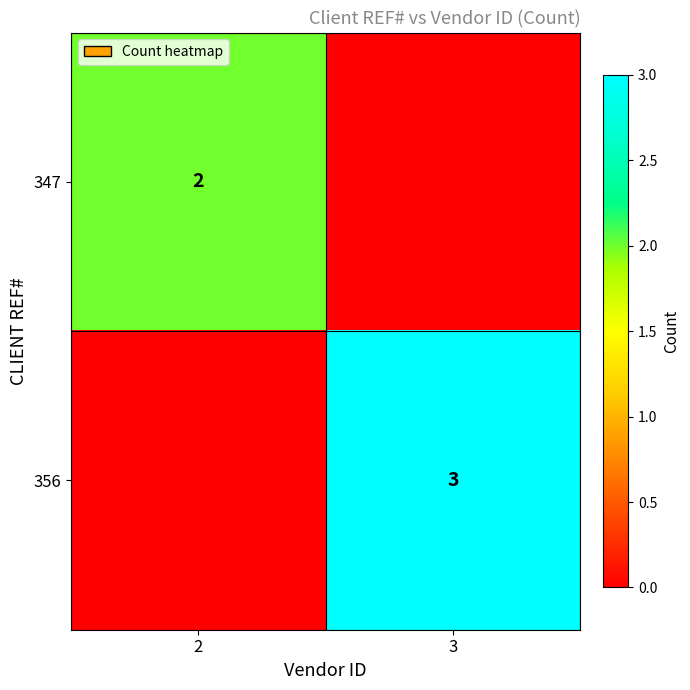

What is the difference between the highest and lowest values at 3?

3